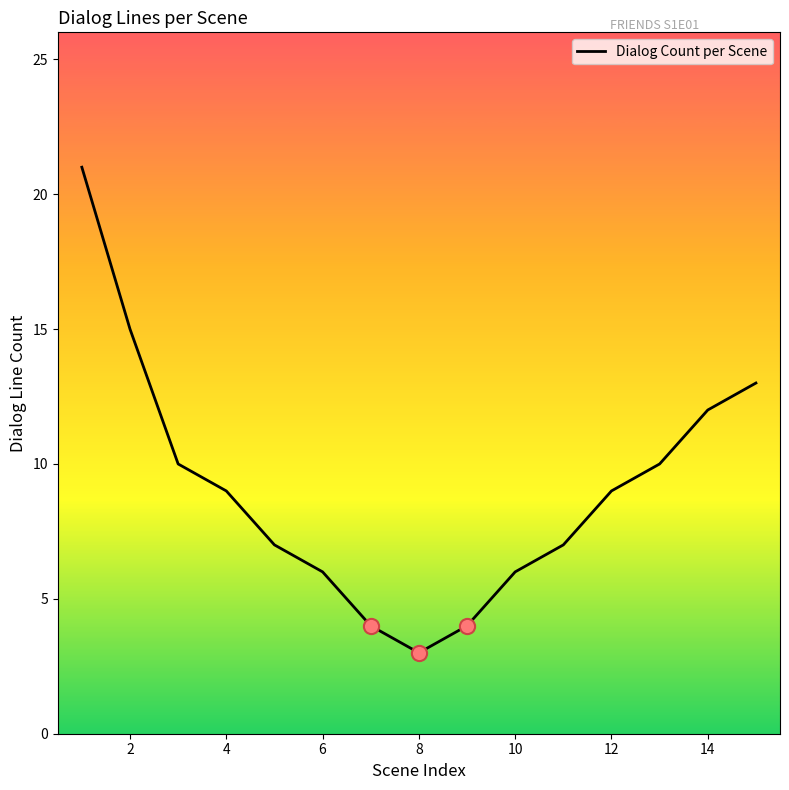

What is the difference between the maximum and minimum values?

18